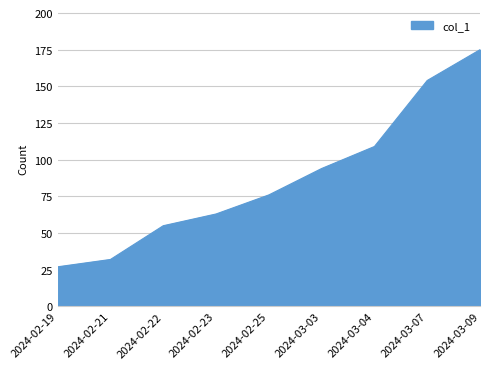

True or false: the data shows 65 at 2024-03-03.

False